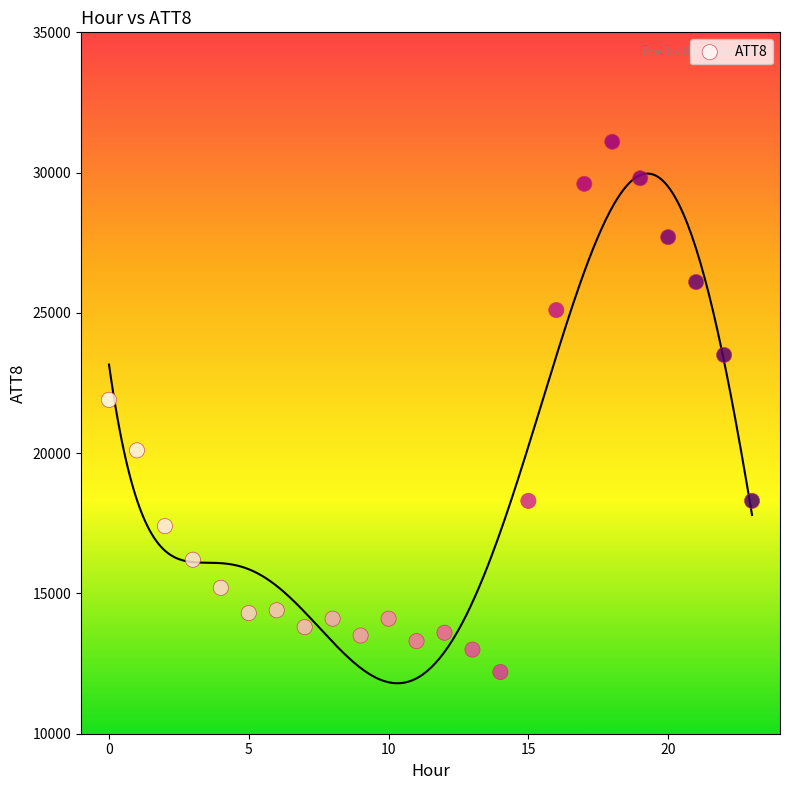

What Y value in the scatter plot is closest to 21650?

21900